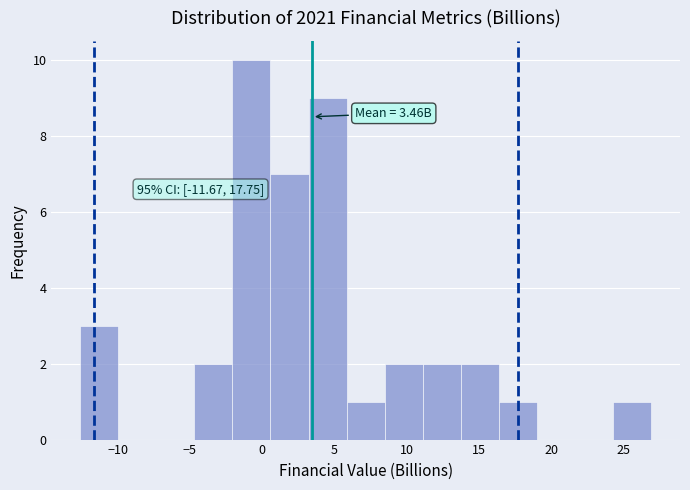

Which range on the x-axis has the tallest bar?

-2.0 to 0.5